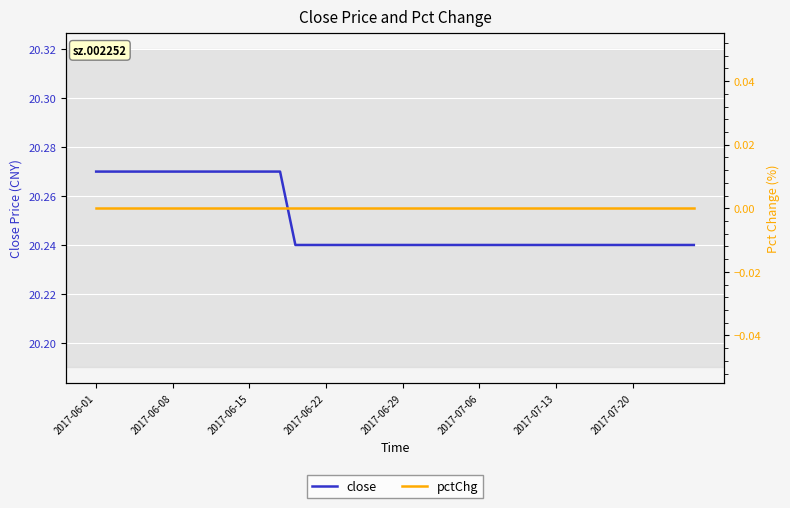

At which category does the chart reach its peak across all series?

2017-06-01